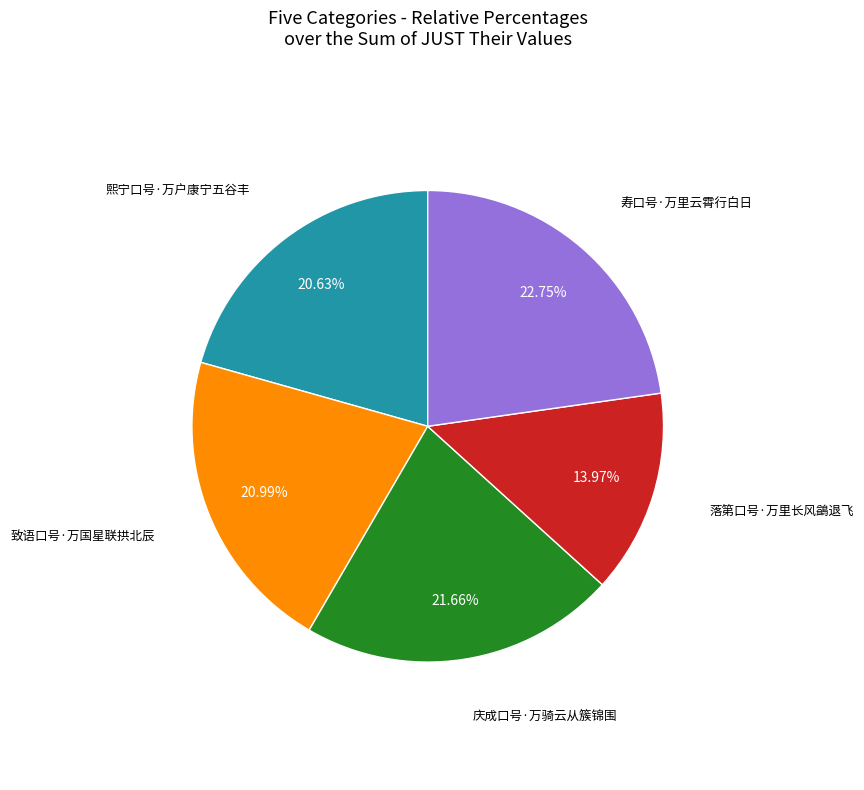

Is there any slice that represents more than half of the pie?

No